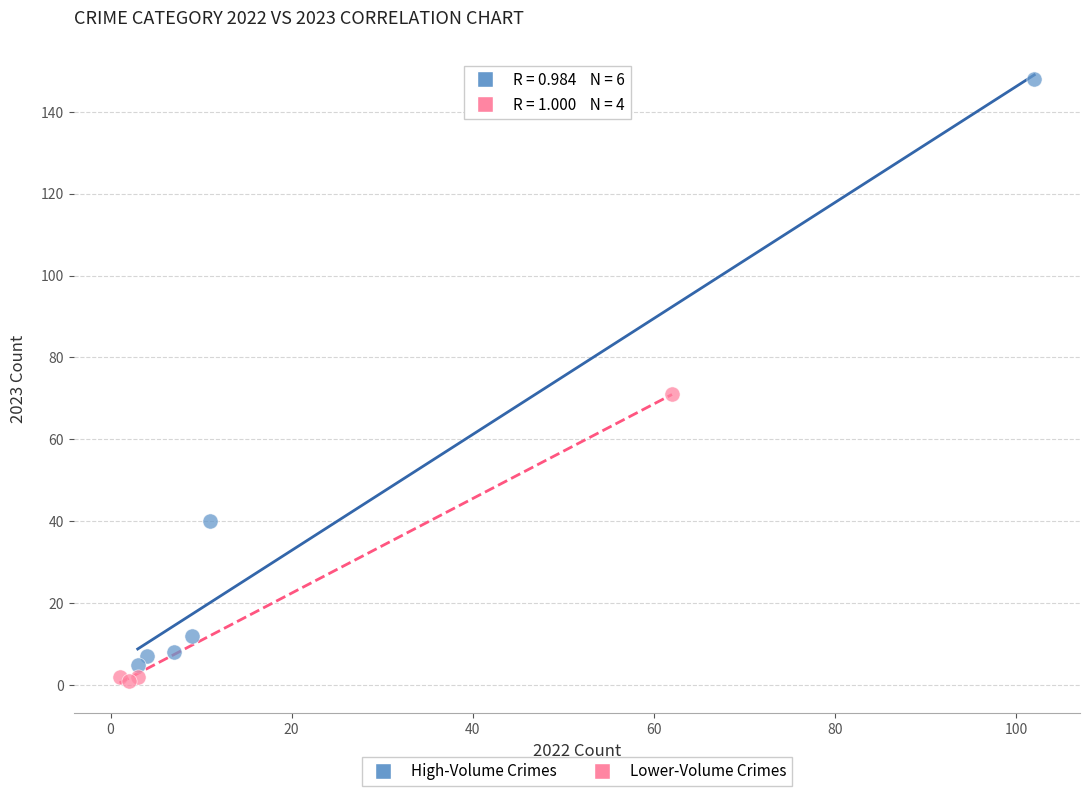

Which series has the widest spread of Y values?

High-Volume Crimes